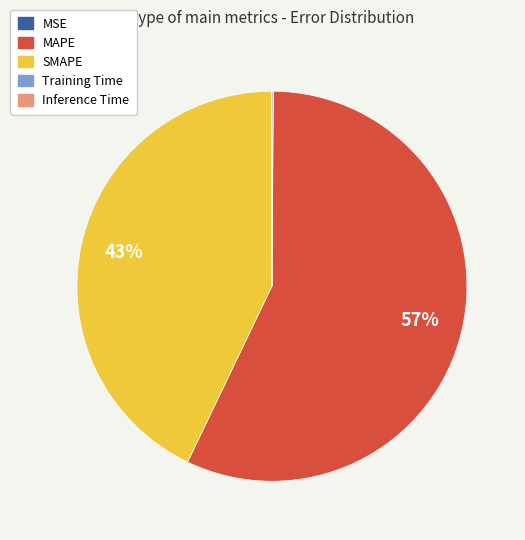

The SMAPE slice represents 53% of the pie. True or false?

False